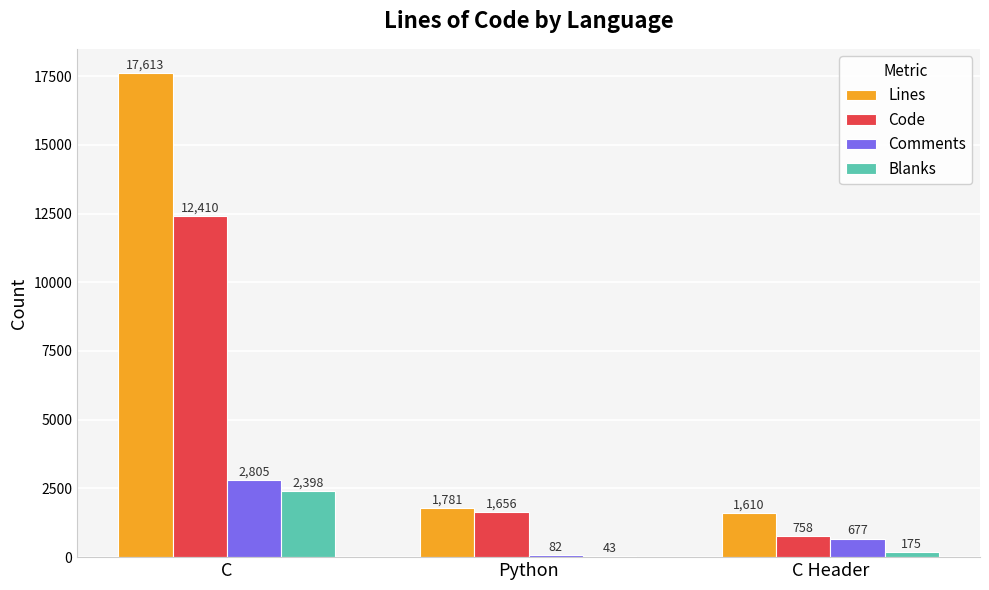

What are all the series names shown in the legend?

Lines, Code, Comments, Blanks